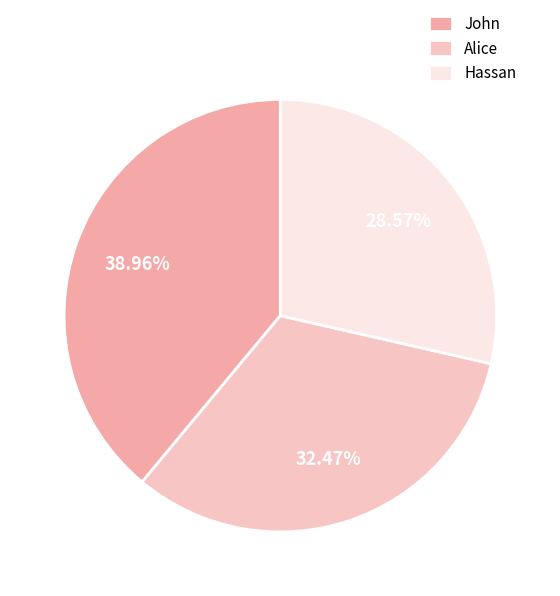

What percentage do John and Hassan together represent?

67.5%